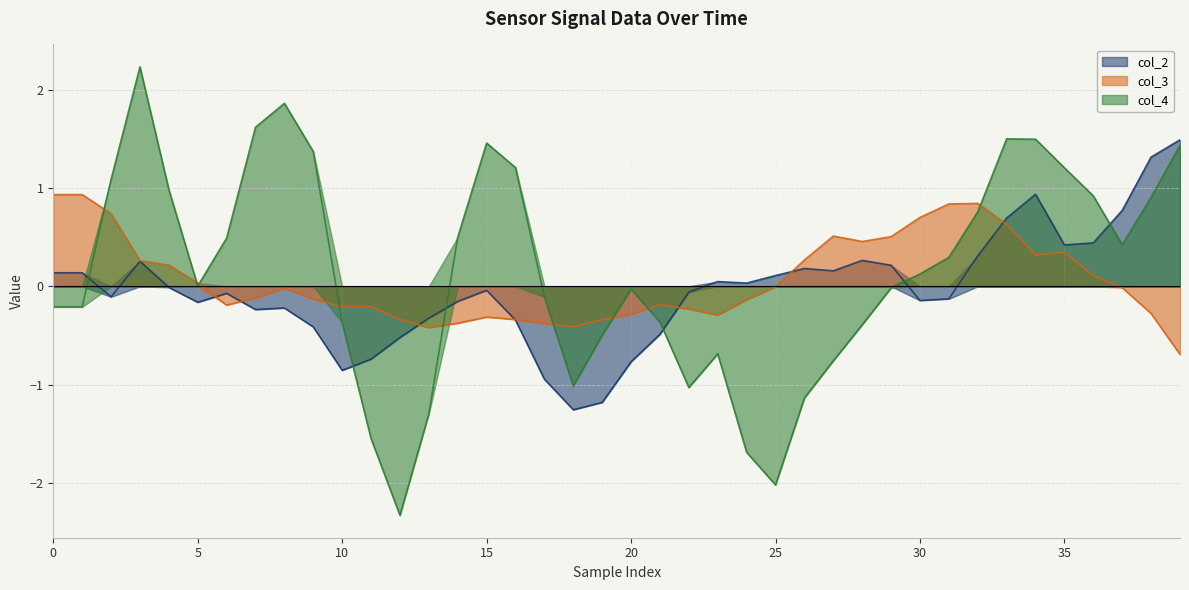

What is the maximum value shown in the chart?

2.2